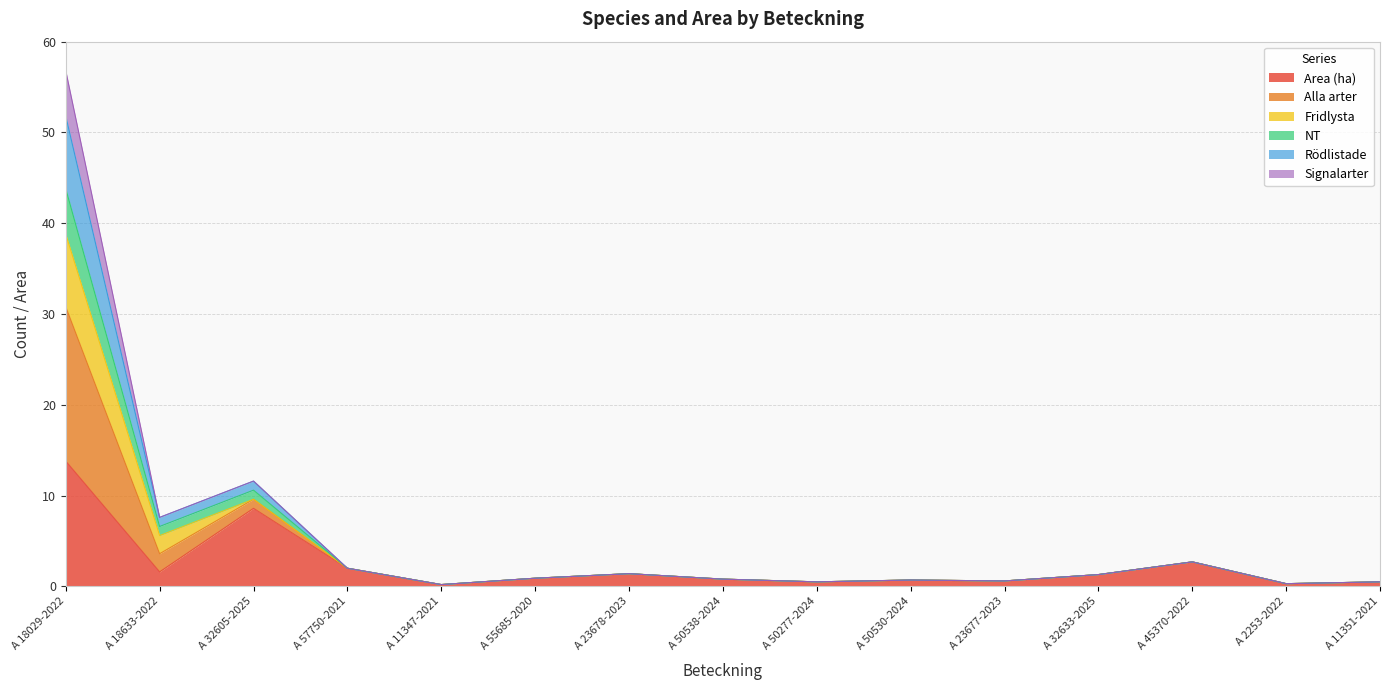

What is the sum of the Rödlistade values at A 11351-2021 and A 55685-2020?

1.4